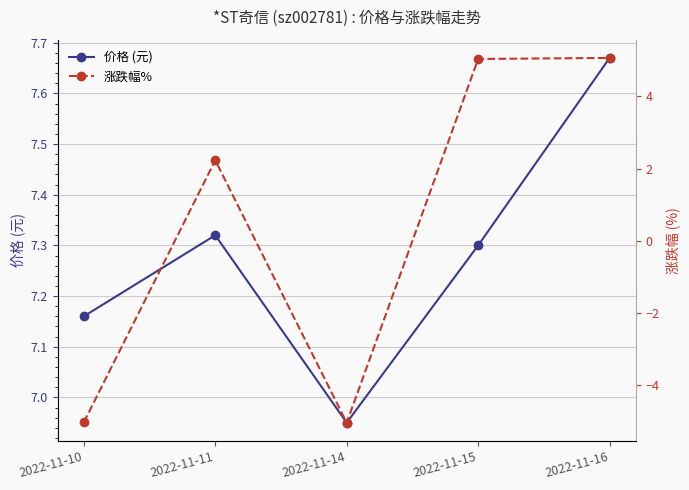

Reading left to right, extract all data points from this chart.

价格 (元): 7.2	7.3	7.0	7.3	7.7
涨跌幅%: -5.0	2.2	-5.0	5.0	5.1